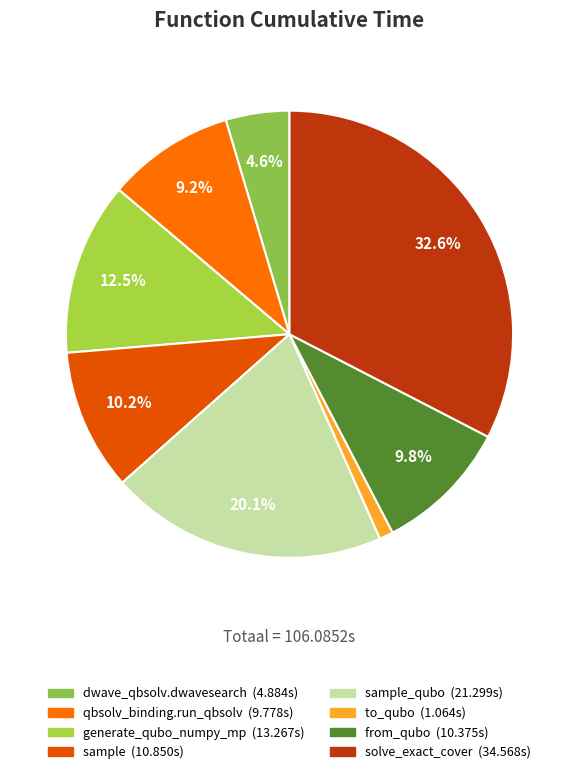

Count the number of slices in the pie.

8